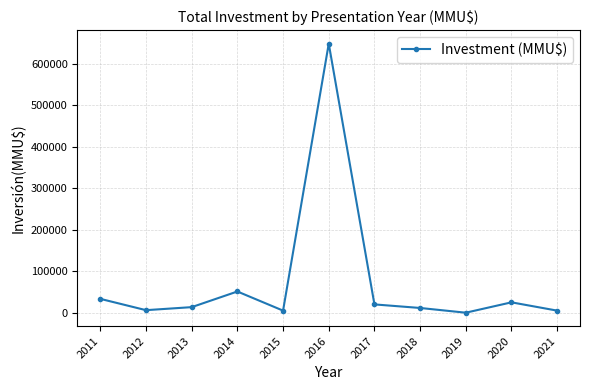

What is the sum of all values?

819411